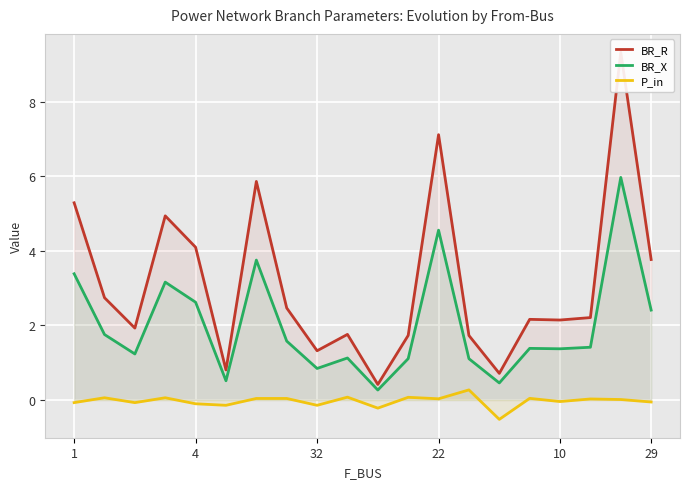

What is the maximum value shown in the chart?

9.3